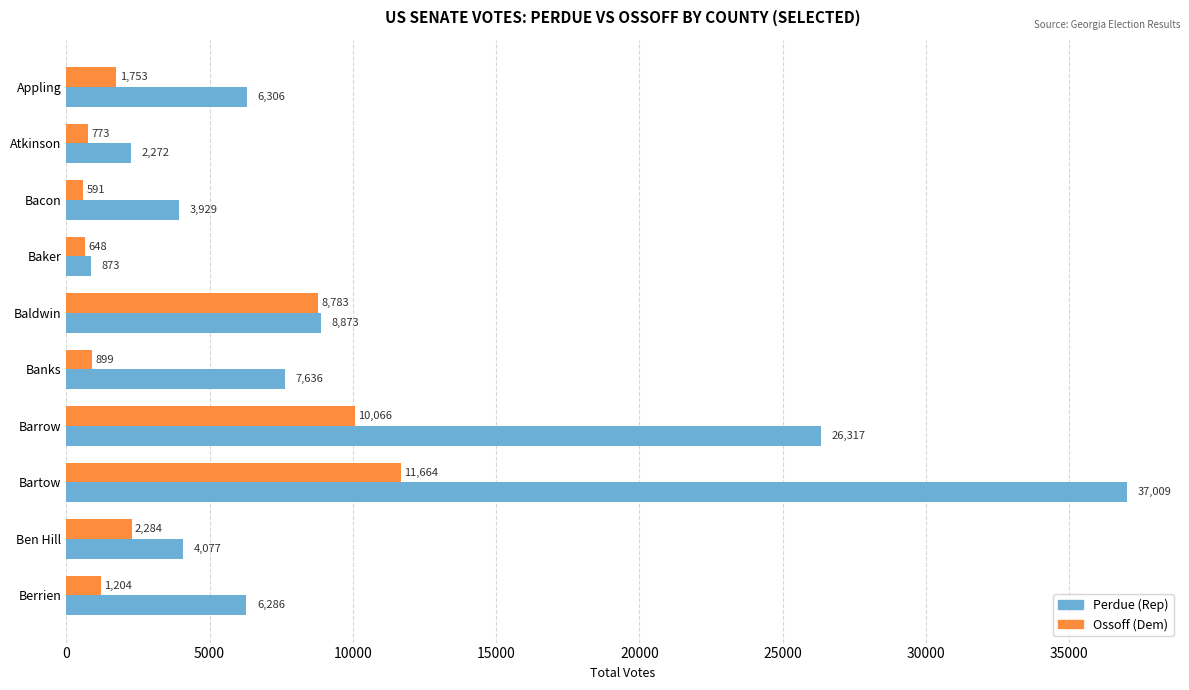

Is the value of Ossoff (Dem) at Atkinson greater than the value of Perdue (Rep) at Baldwin?

No